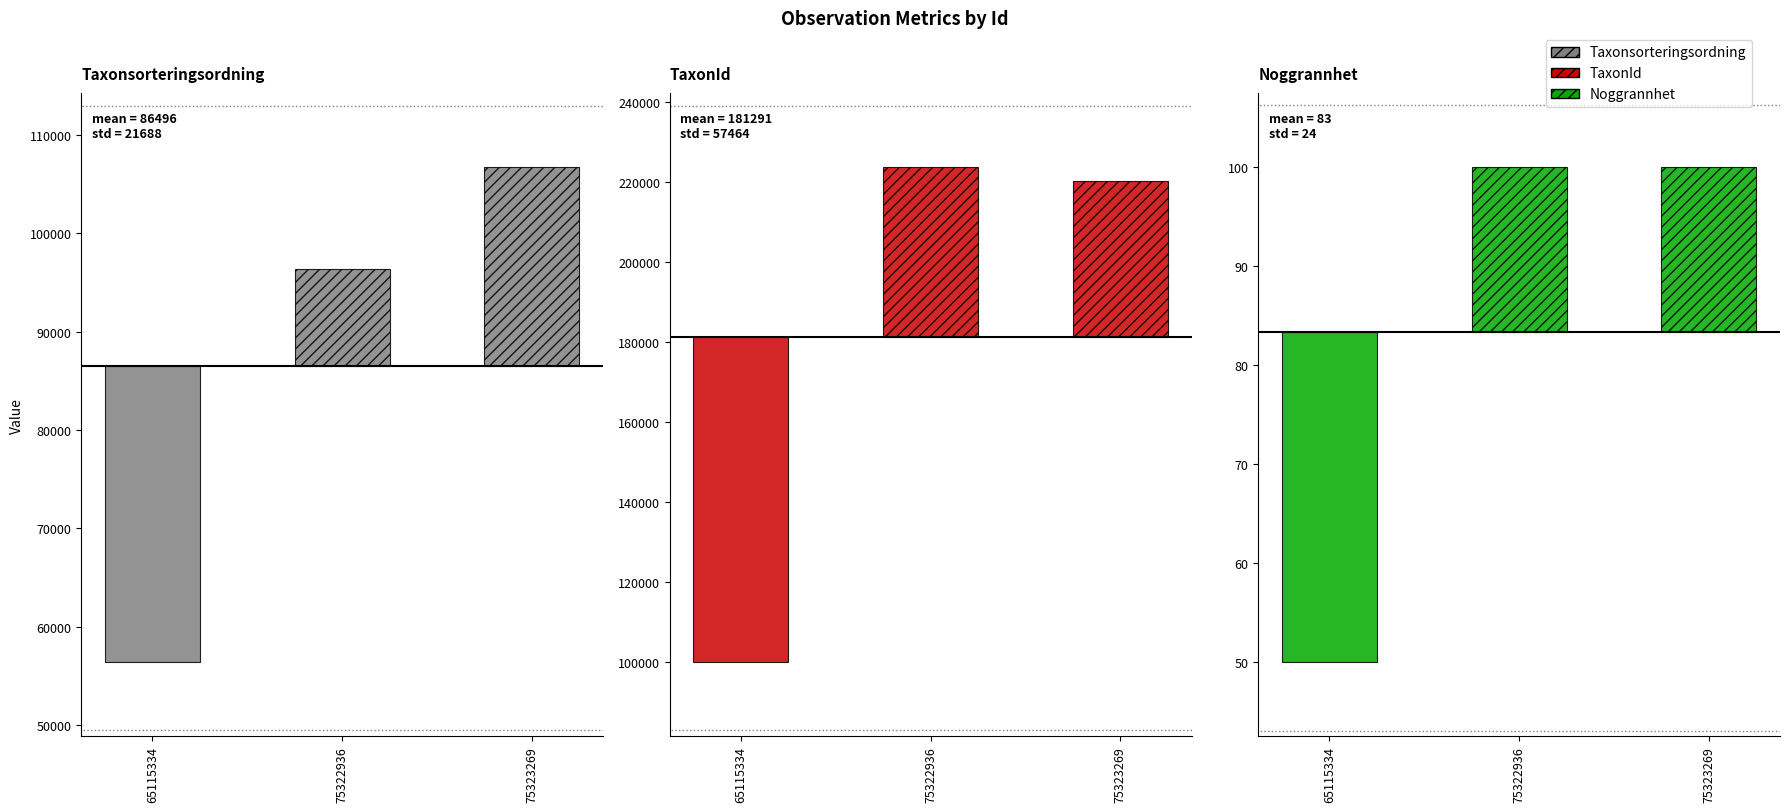

Between 75322936 and 75323269, which series saw the biggest shift?

Taxonsorteringsordning